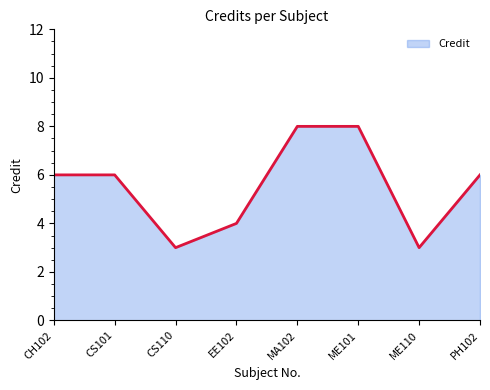

The value at ME101 is 8. True or false?

True